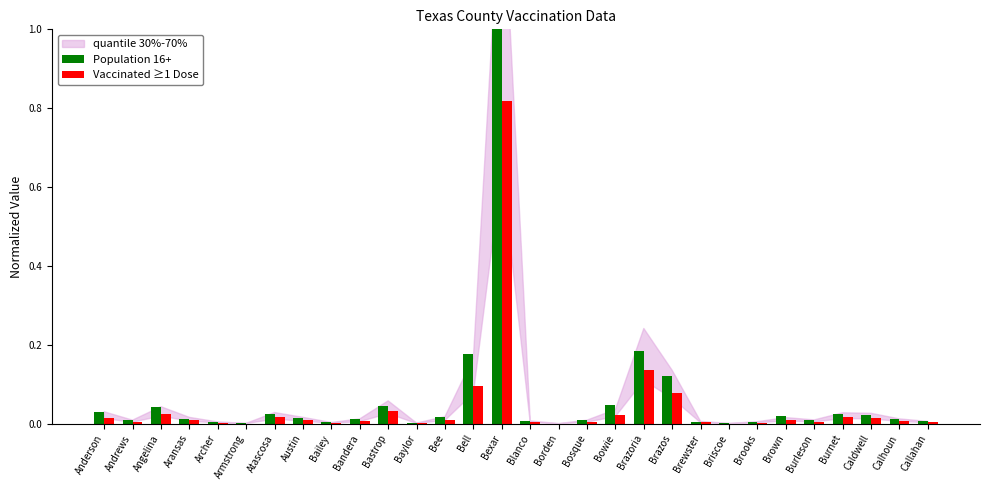

What value does the Population 16+ series have at Bexar?

1.0